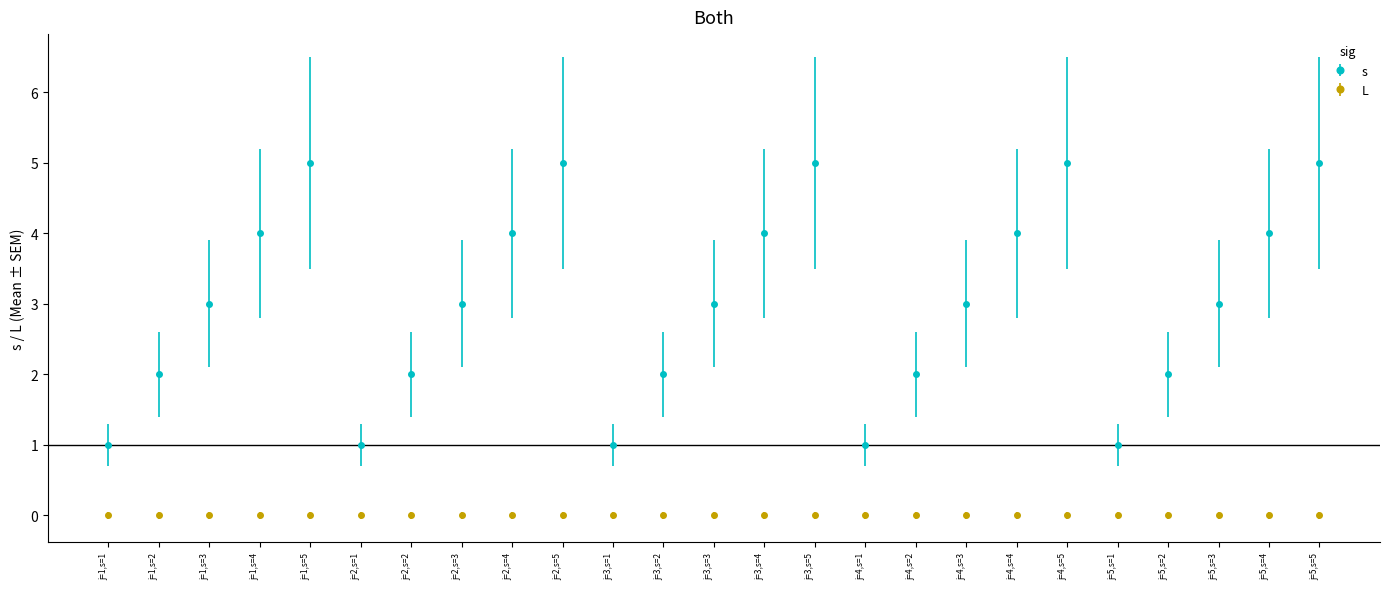

What is the label of the 19th point from the left?

j=4,s=4